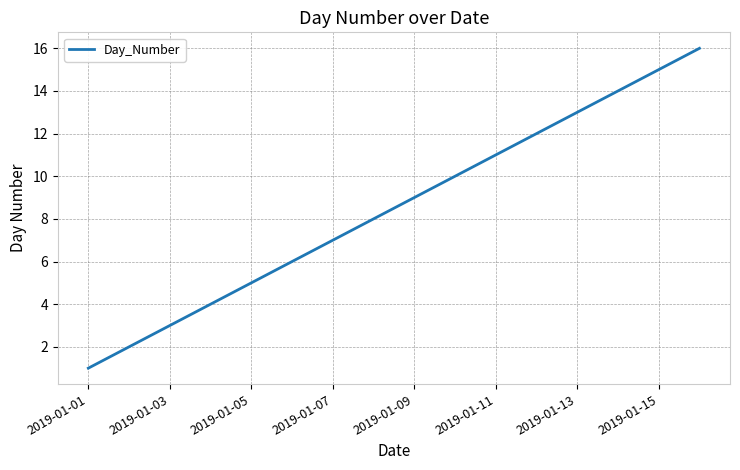

True or false: the data has more than 0 interior local peaks.

False